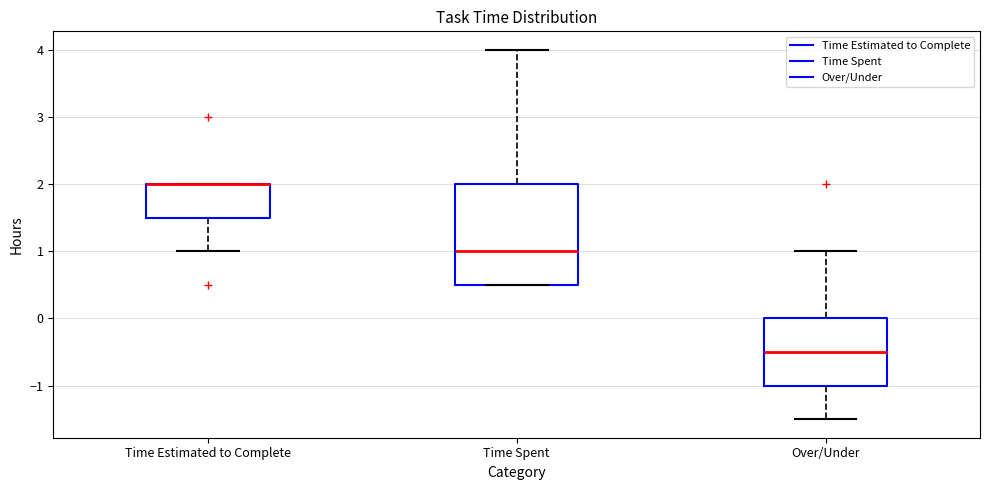

Where does the median line of the box for Over/Under sit on the y-axis? The values are not printed on the chart, so give them approximately, as read against the axis.

-0.5